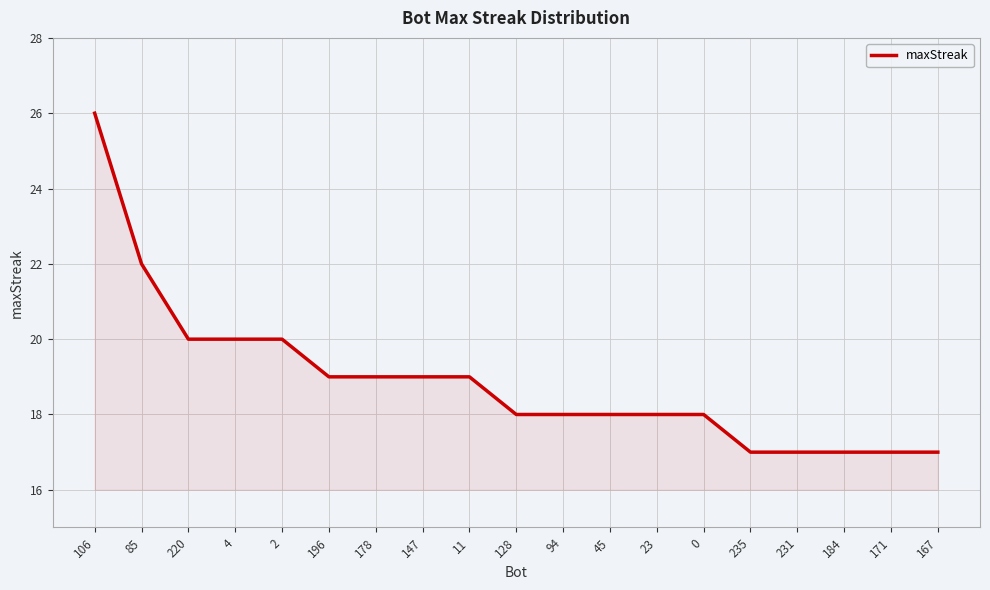

What is the maximum value shown in the chart?

26